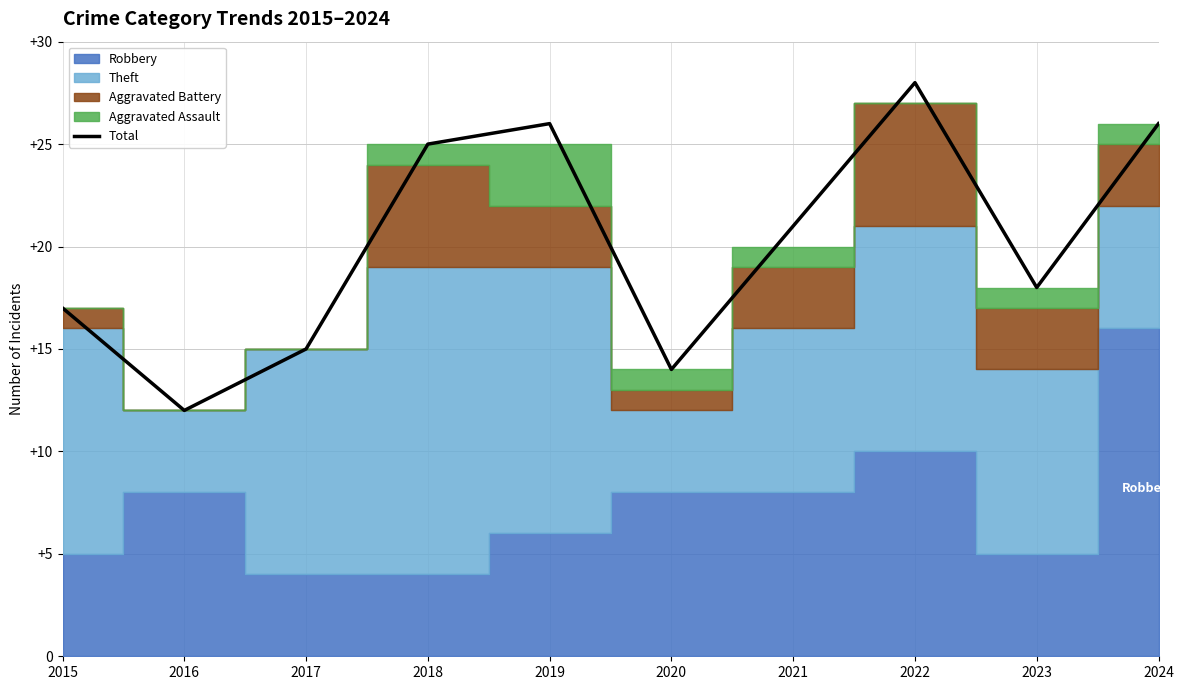

Rank the categories by value from lowest to highest.

2016, 2020, 2017, 2015, 2023, 2021, 2018, 2019, 2024, 2022